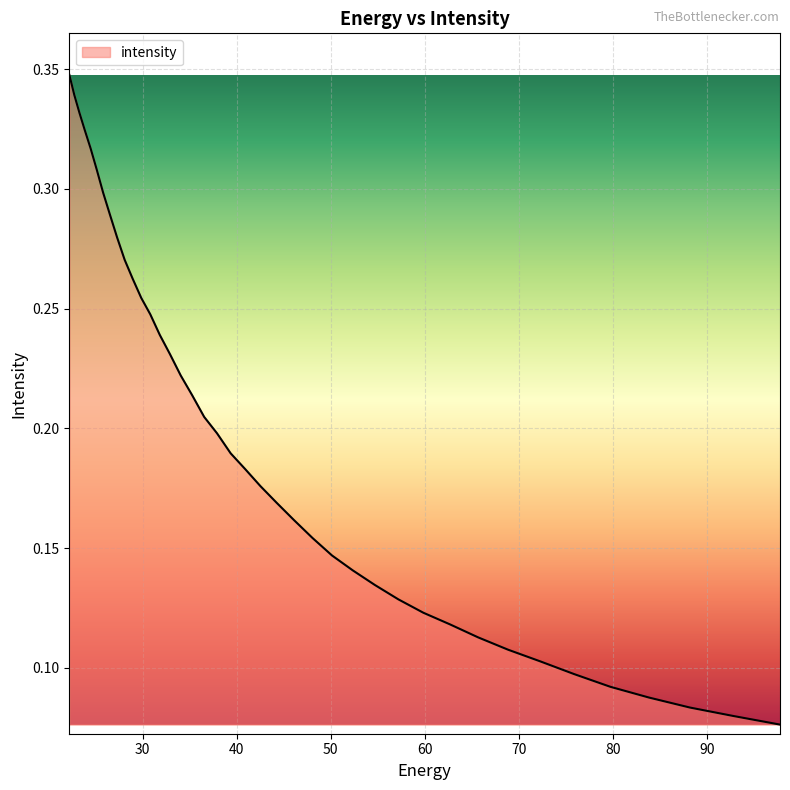

How many values are between 0 and 1?

40